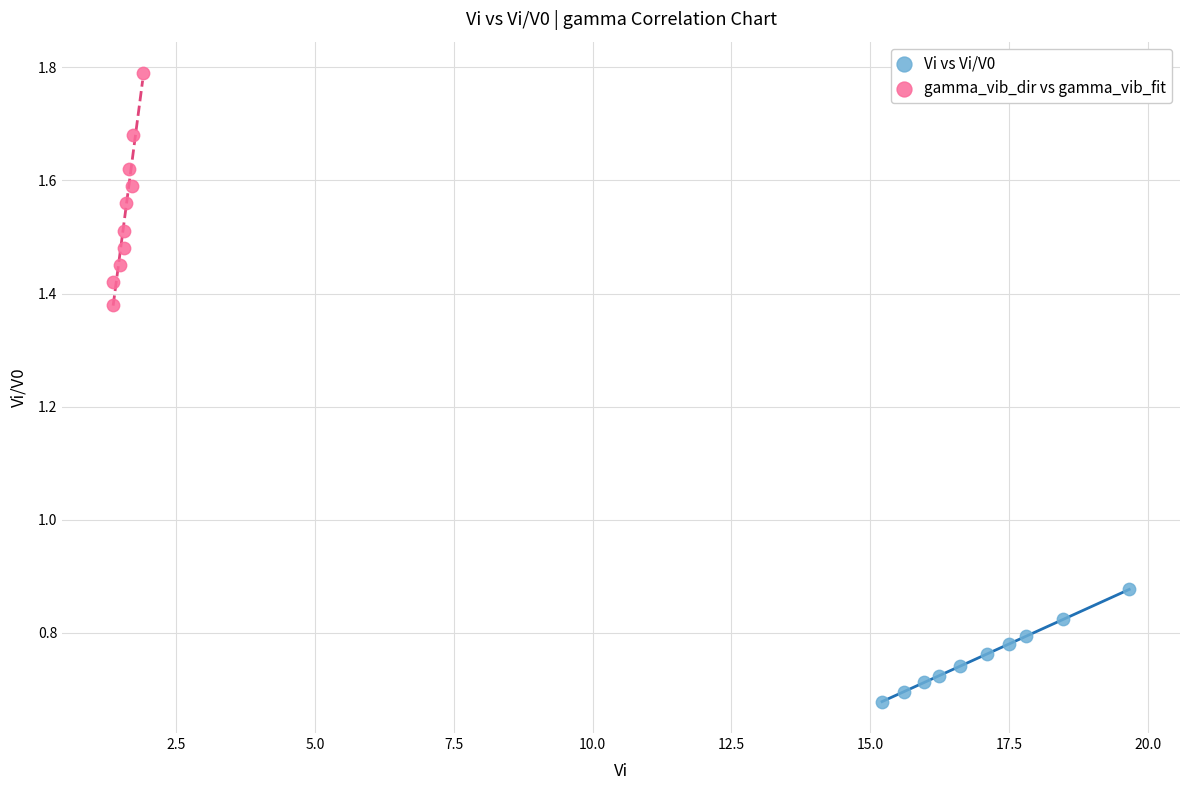

Which series has the largest Y range (max minus min)?

gamma_vib_dir vs gamma_vib_fit